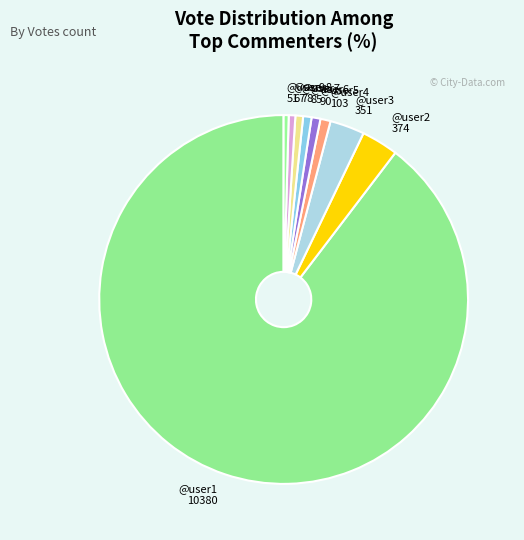

What is the largest slice in the pie chart?

@user1 10380